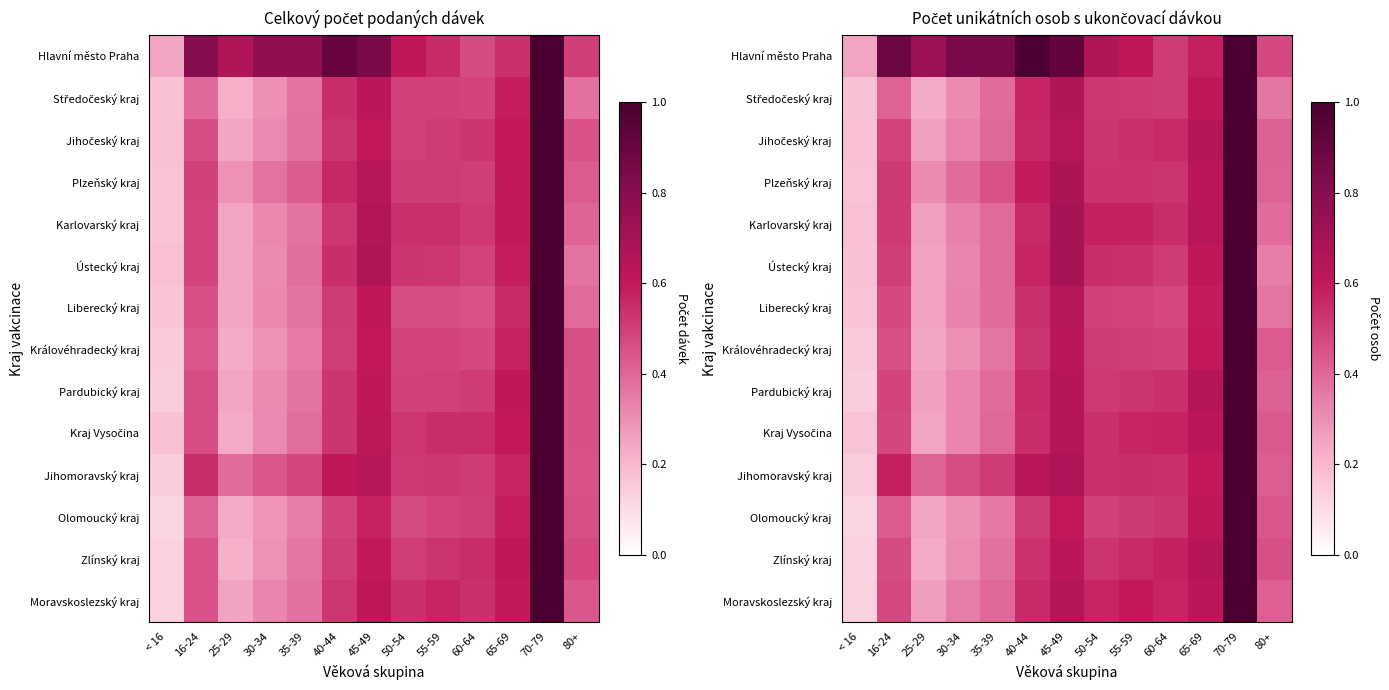

How many categories are shown in the chart?

13